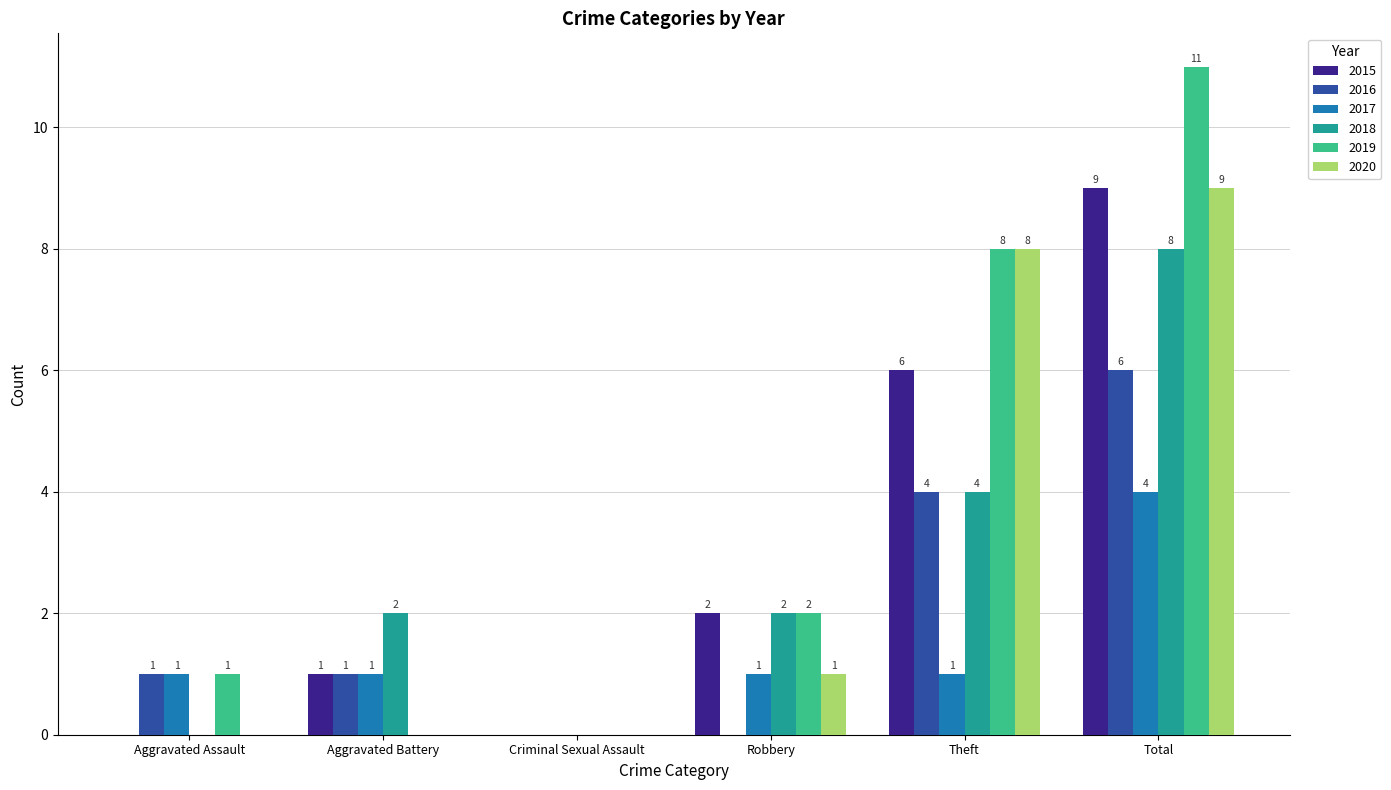

Is the value of 2017 at Theft greater than the value of 2019 at Theft?

No